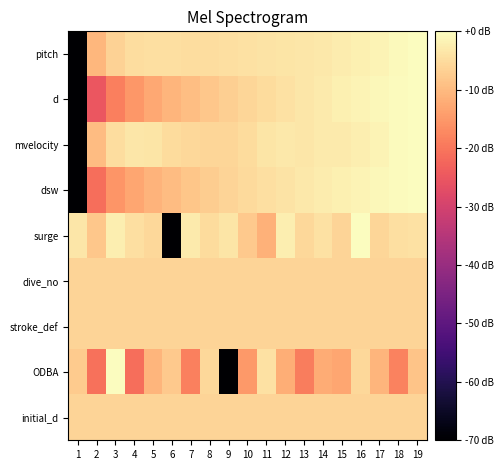

Count the number of categories in the chart.

19